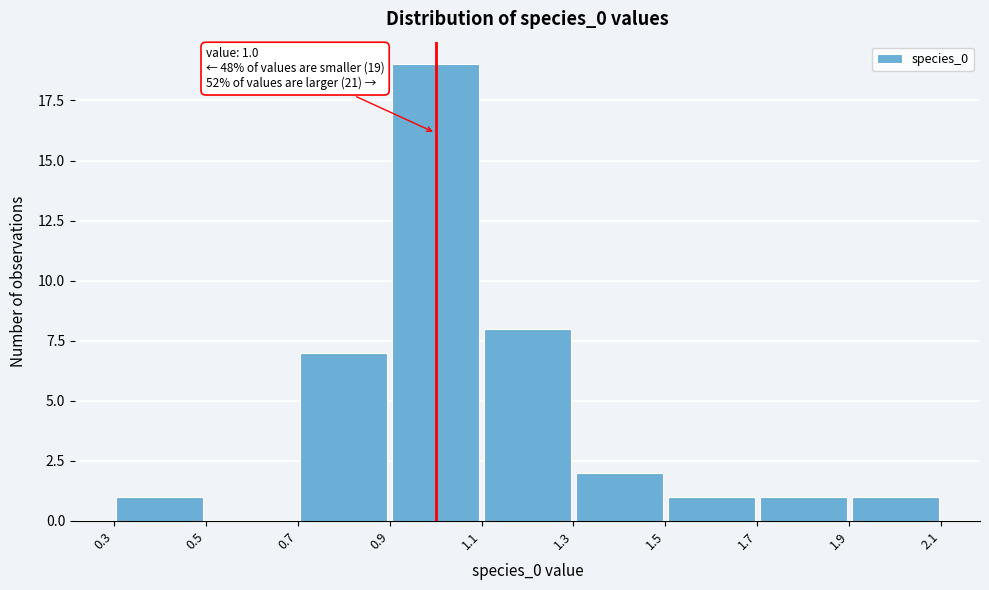

Over which range of the x-axis is the bar tallest?

0.9 to 1.1